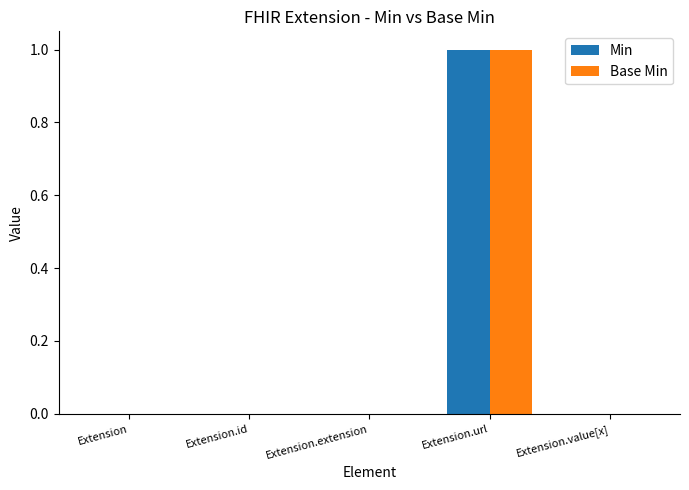

The Base Min series shows 0 at Extension.value[x]. True or false?

True